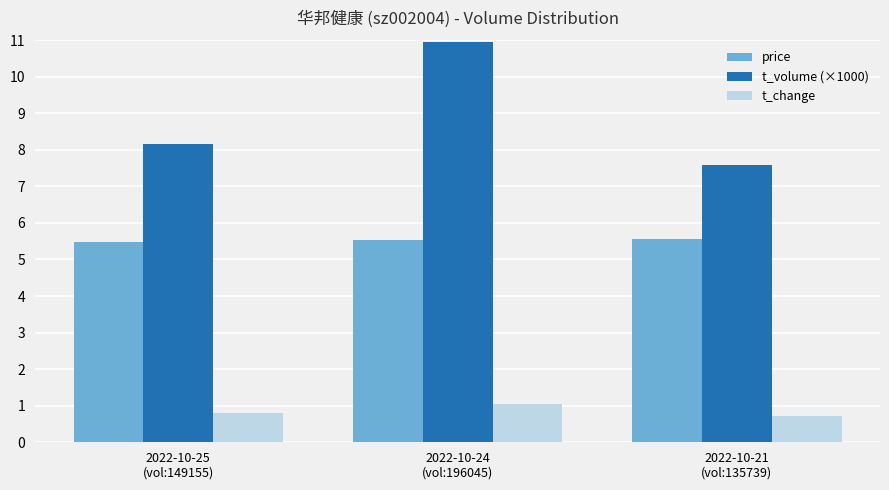

Which series has the widest spread of values?

t_volume (×1000)